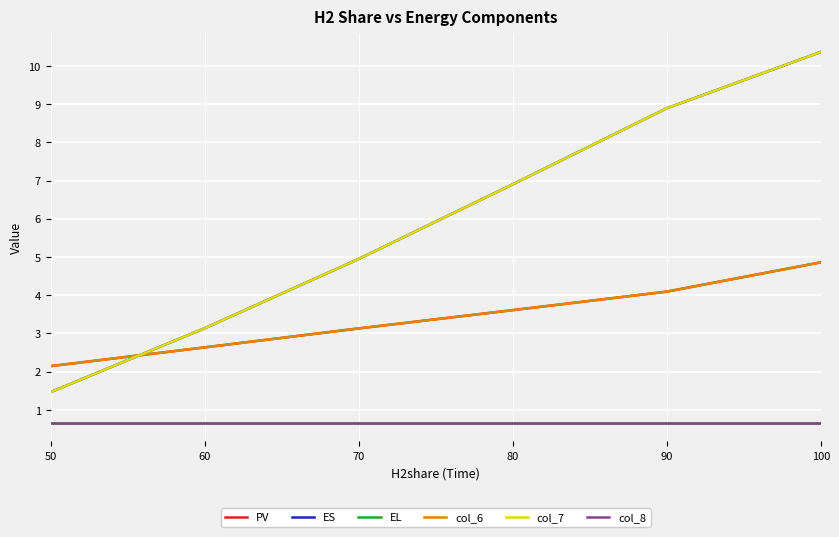

Reading right to left, what are all the values shown in this chart?

PV: 100=4.9	90=4.1	80=3.6	70=3.1	60=2.6	50=2.1
ES: 100=10.4	90=8.9	80=6.9	70=4.9	60=3.1	50=1.5
EL: 100=0.7	90=0.7	80=0.7	70=0.7	60=0.7	50=0.7
col_6: 100=4.9	90=4.1	80=3.6	70=3.1	60=2.6	50=2.1
col_7: 100=10.4	90=8.9	80=6.9	70=4.9	60=3.1	50=1.5
col_8: 100=0.7	90=0.7	80=0.7	70=0.7	60=0.7	50=0.7